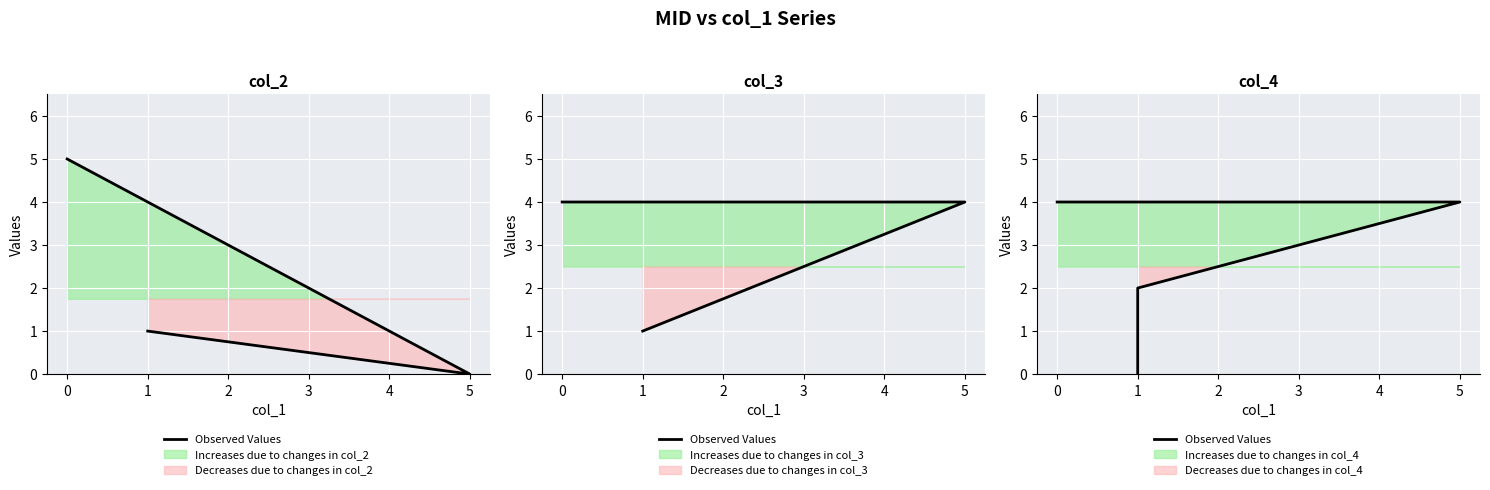

At which category does the chart reach its minimum across all series?

1